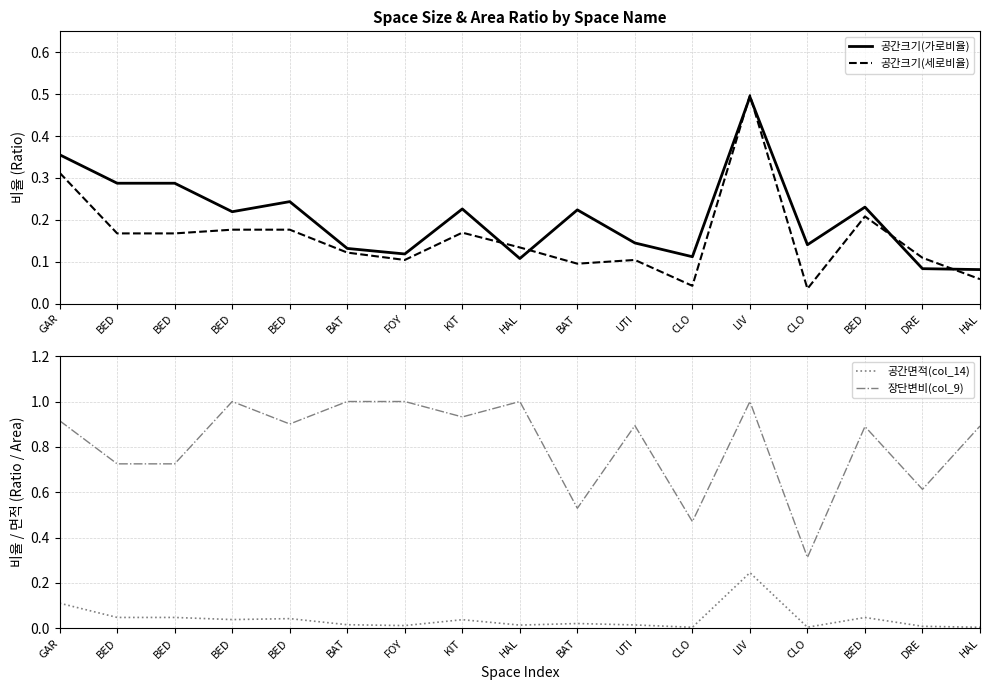

Is the value of 장단변비(col_9) at BED greater than the value of 공간크기(세로비율) at BED?

Yes